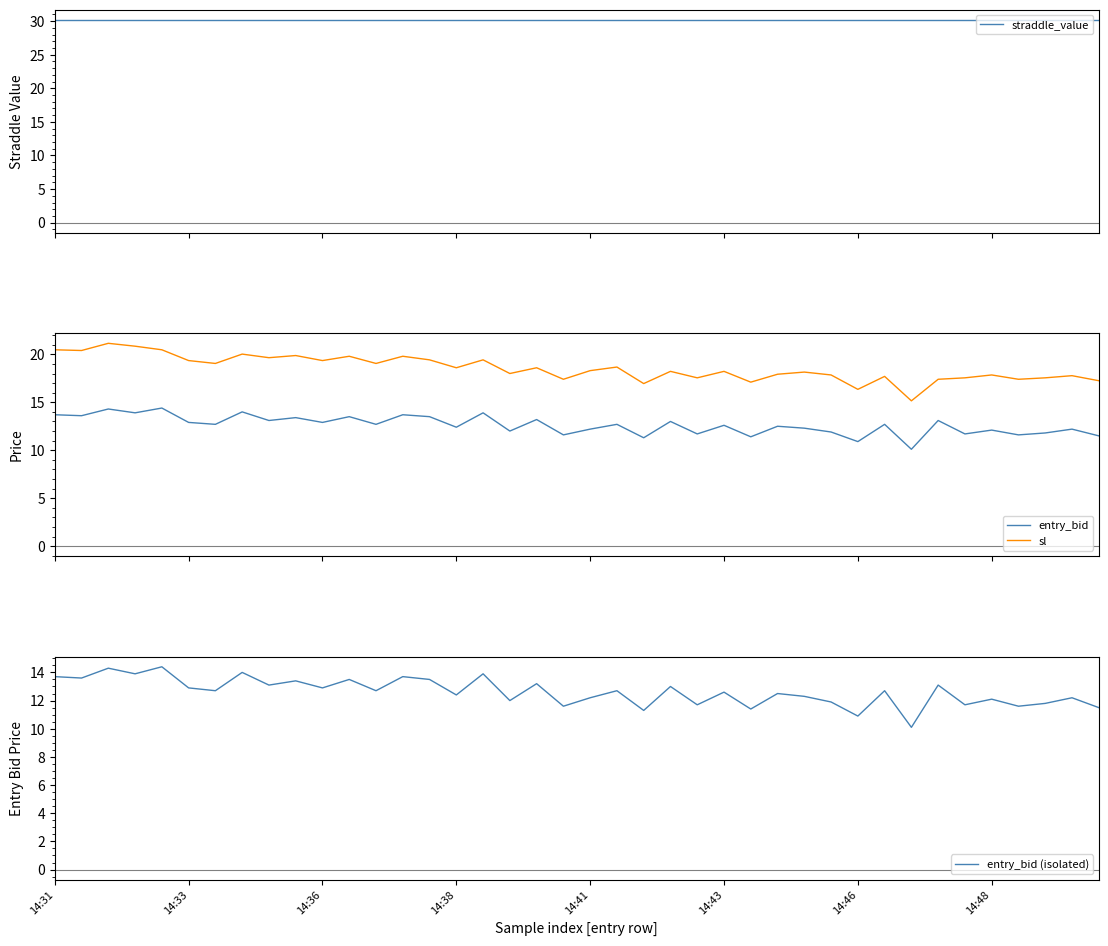

What is the average value of the straddle_value series?

30.2